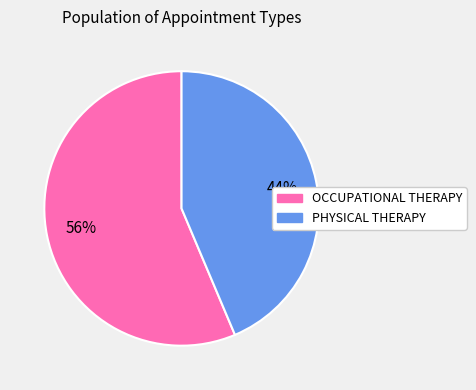

Do OCCUPATIONAL THERAPY and PHYSICAL THERAPY together represent more than half of the pie?

Yes